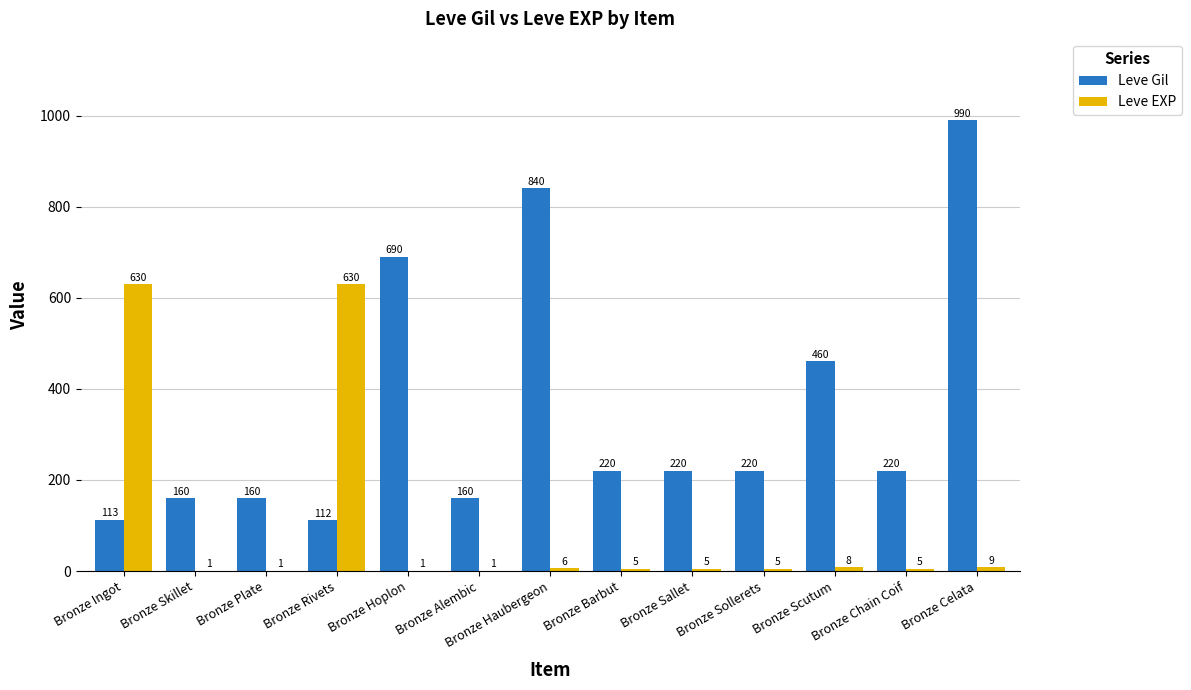

At which label does Leve EXP first exceed 5?

Bronze Ingot